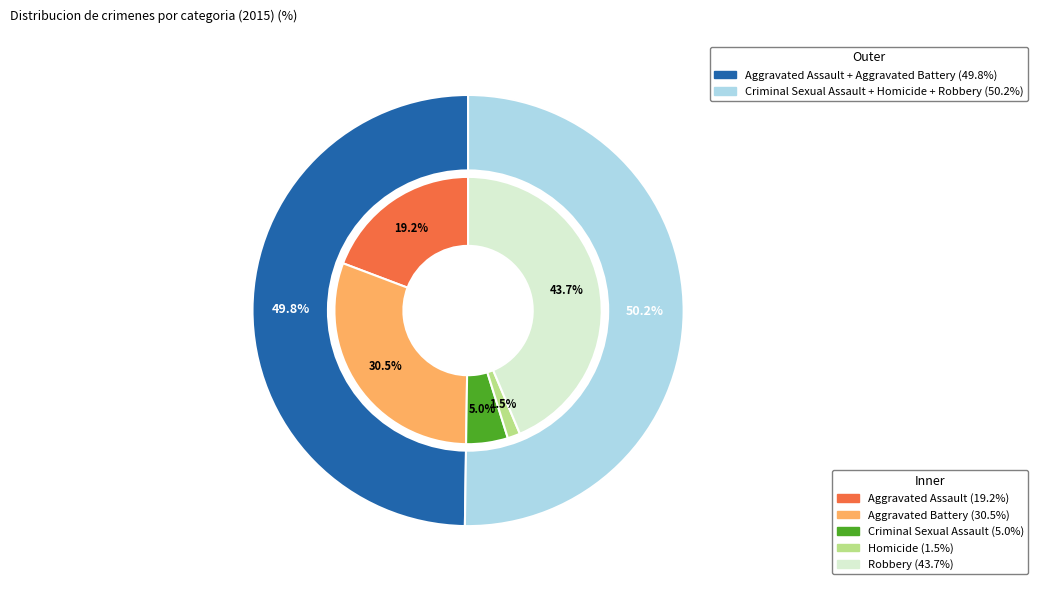

True or false: Aggravated Assault accounts for 14% of the total.

False